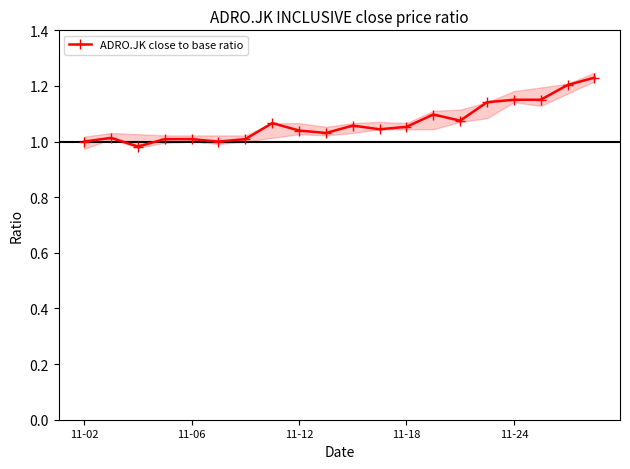

True or false: ADRO.JK close to base ratio has more than 1 points higher than both neighbors.

True